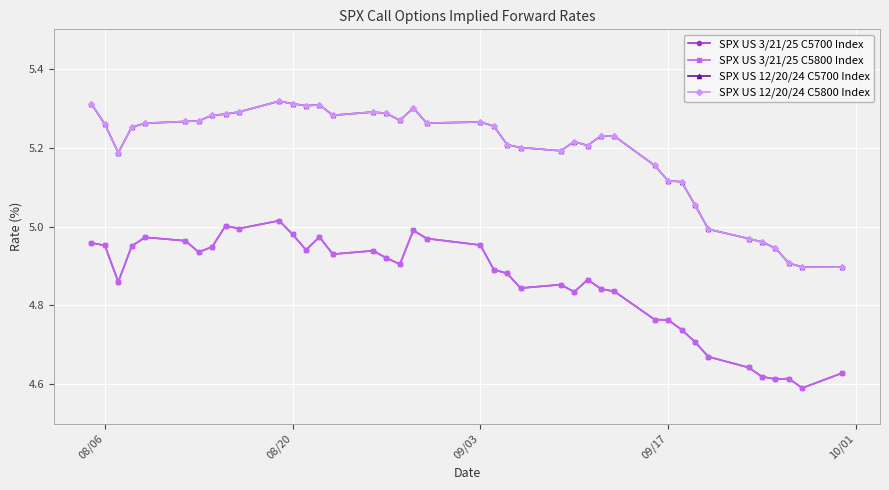

How many interior local peaks does the SPX US 3/21/25 C5700 Index series have?

9